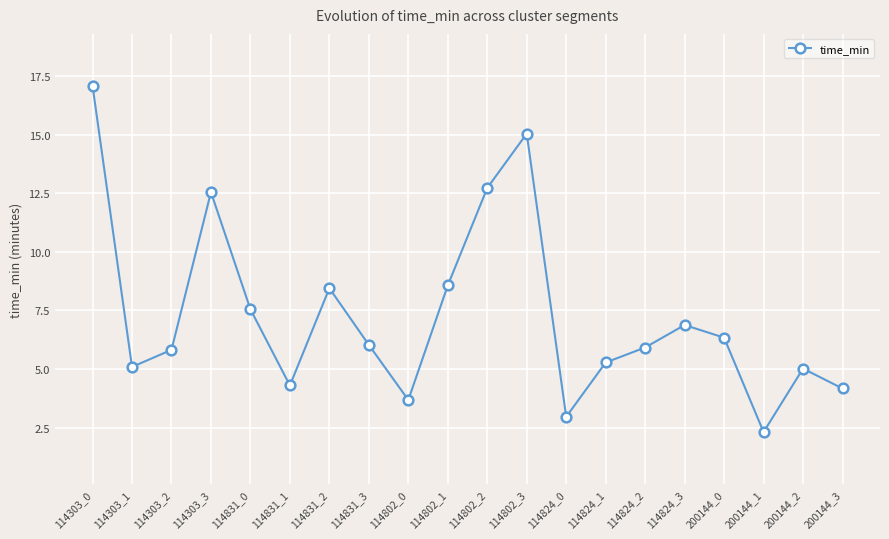

What is the difference between the values at 114831_1 and 114802_0?

0.6